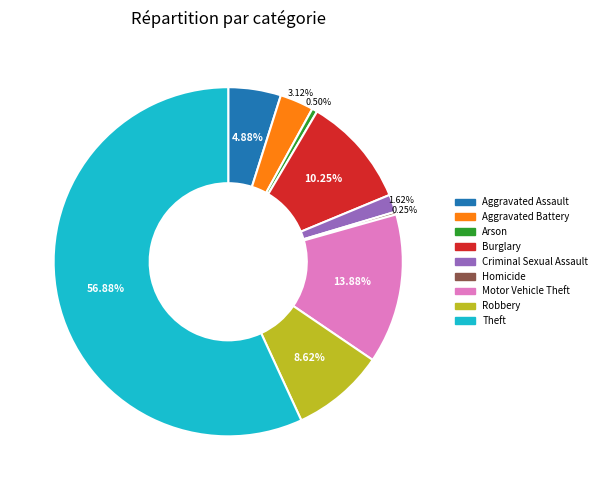

Between Arson and Theft, which is larger?

Theft